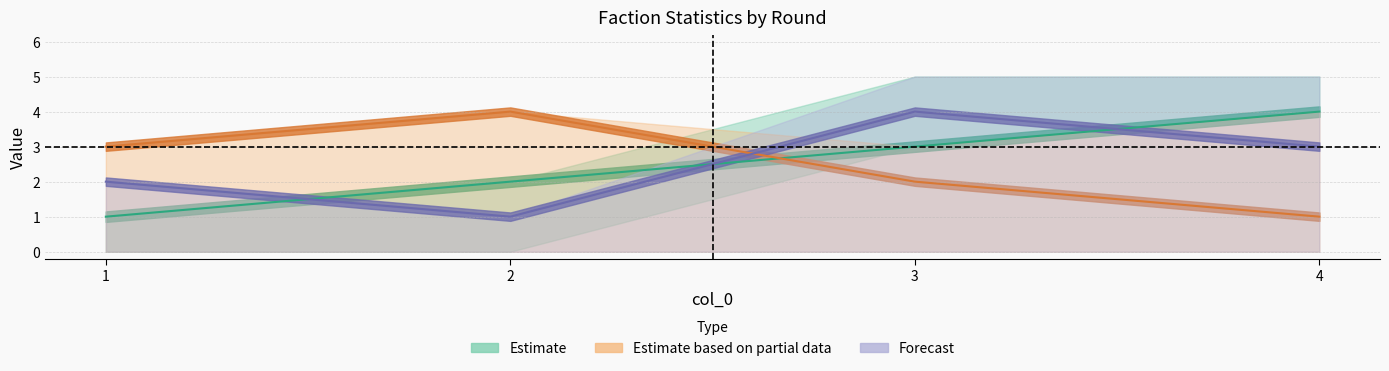

The value of enemyFactionRound1 at 3 is 2. True or false?

True